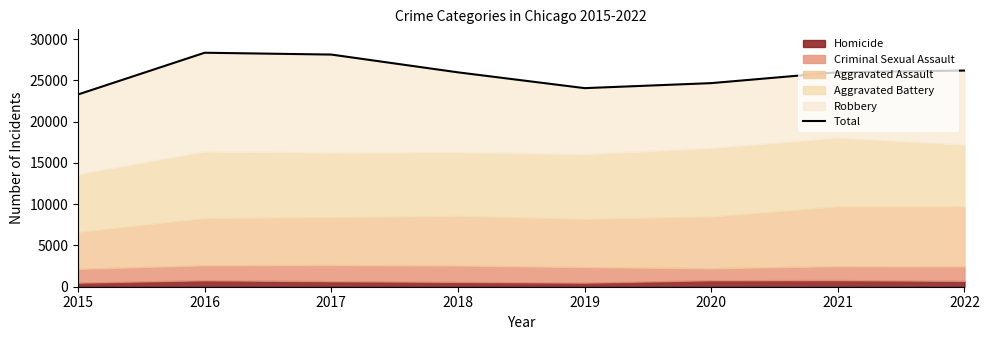

What is the value of the 7th point from the left?

26000